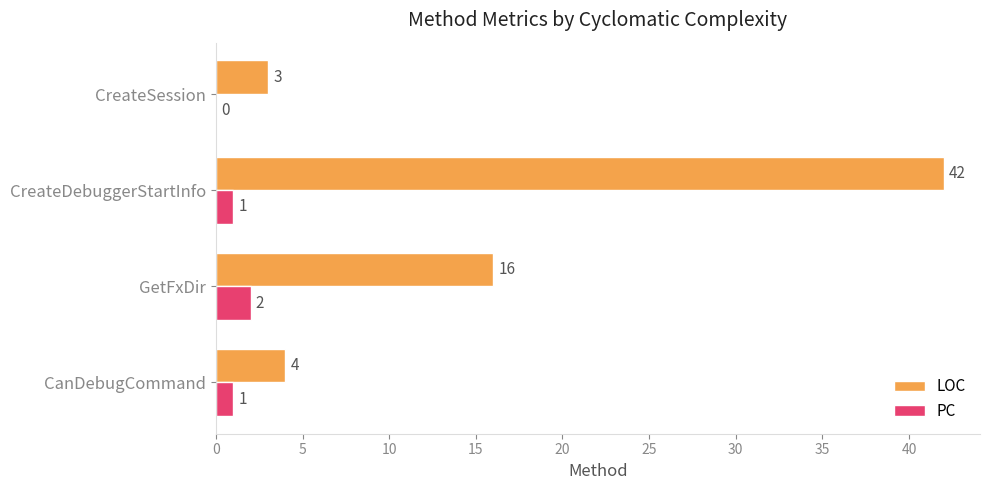

Is it true that PC equals 0 at CreateSession?

True